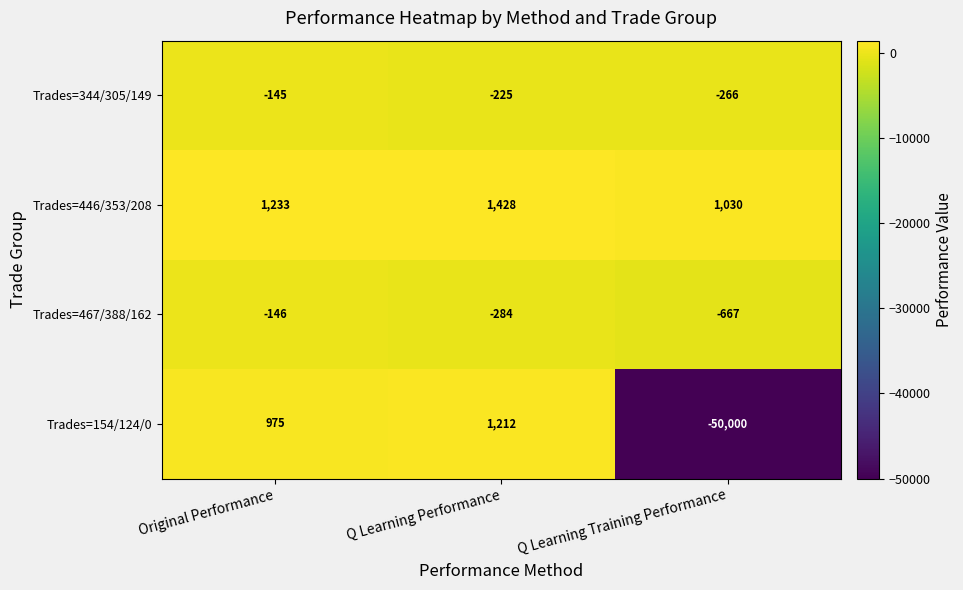

The value of Trades=467/388/162 at Q Learning Performance is -284. True or false?

True